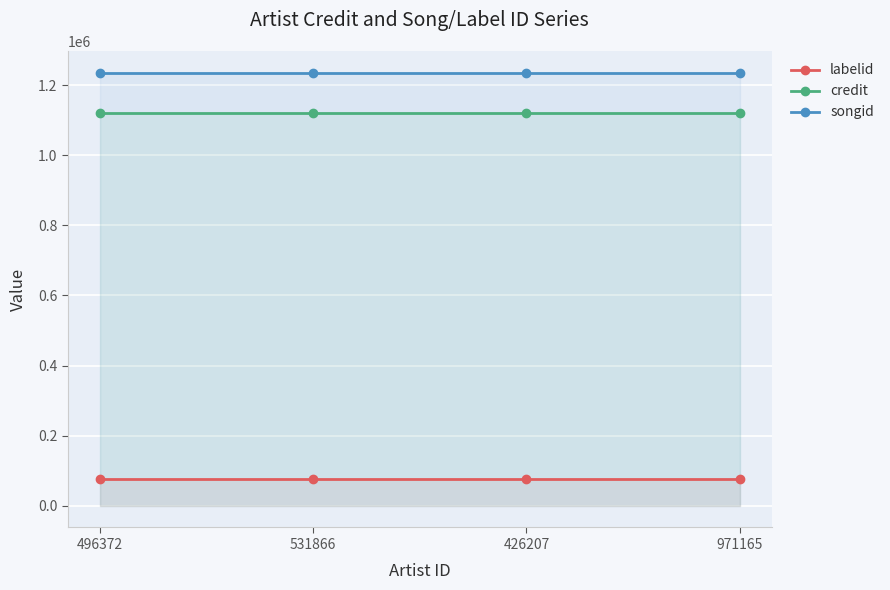

Rank the series at 971165 from lowest to highest value.

labelid, credit, songid